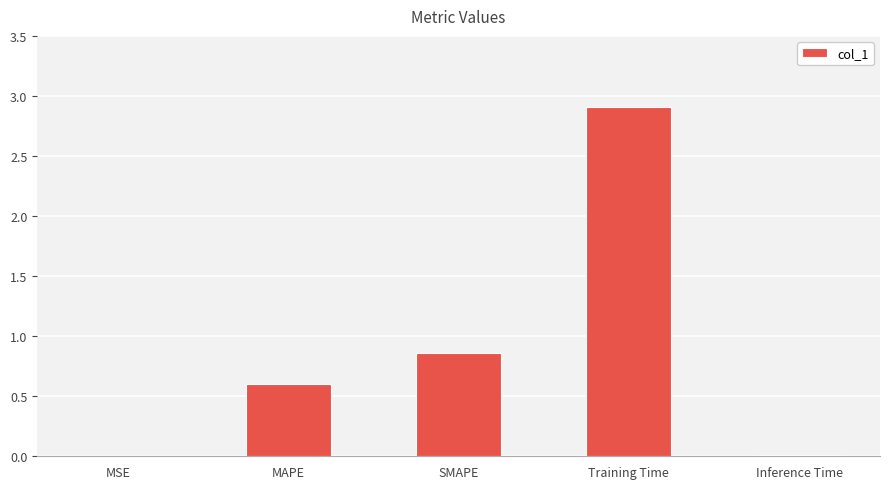

Which category has the highest value across all series?

Training Time